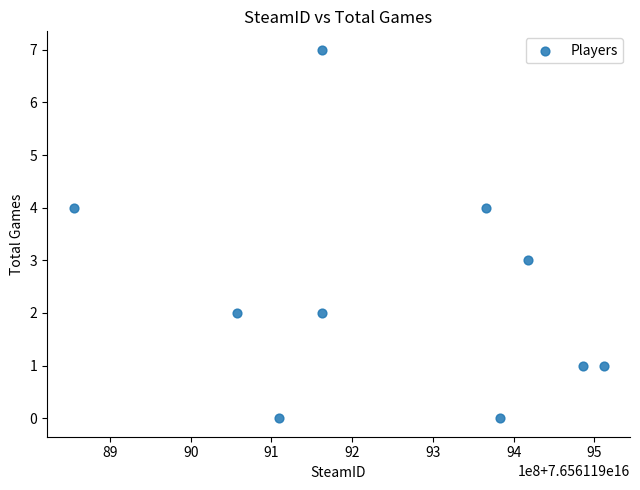

What is the range of X values (max minus min)?

656445264